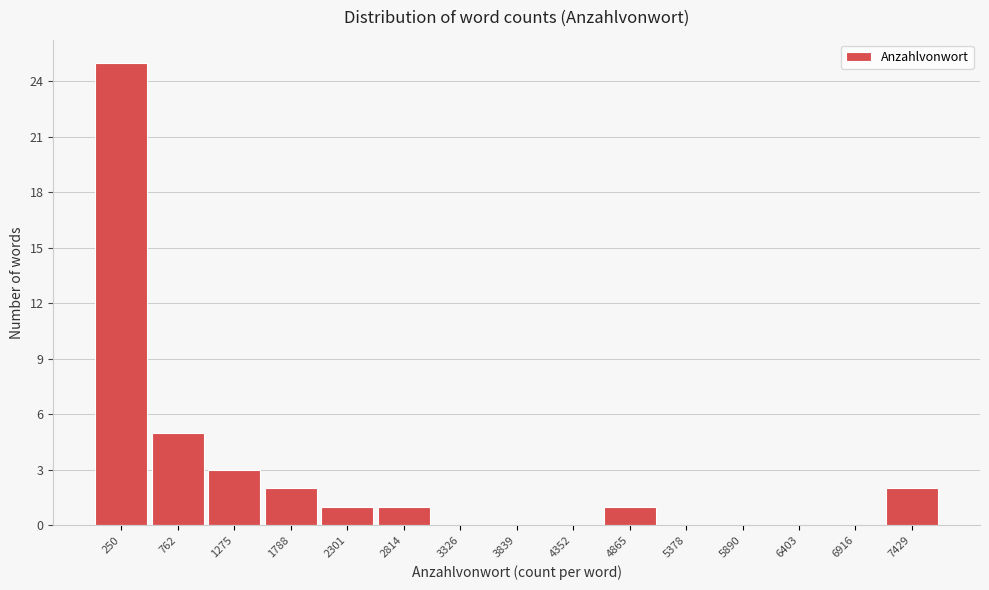

Reading left to right, what are all the values shown in this chart?

250=25	762=5	1275=3	1788=2	2301=1	2814=1	3326=0	3839=0	4352=0	4865=1	5378=0	5890=0	6403=0	6916=0	7429=2